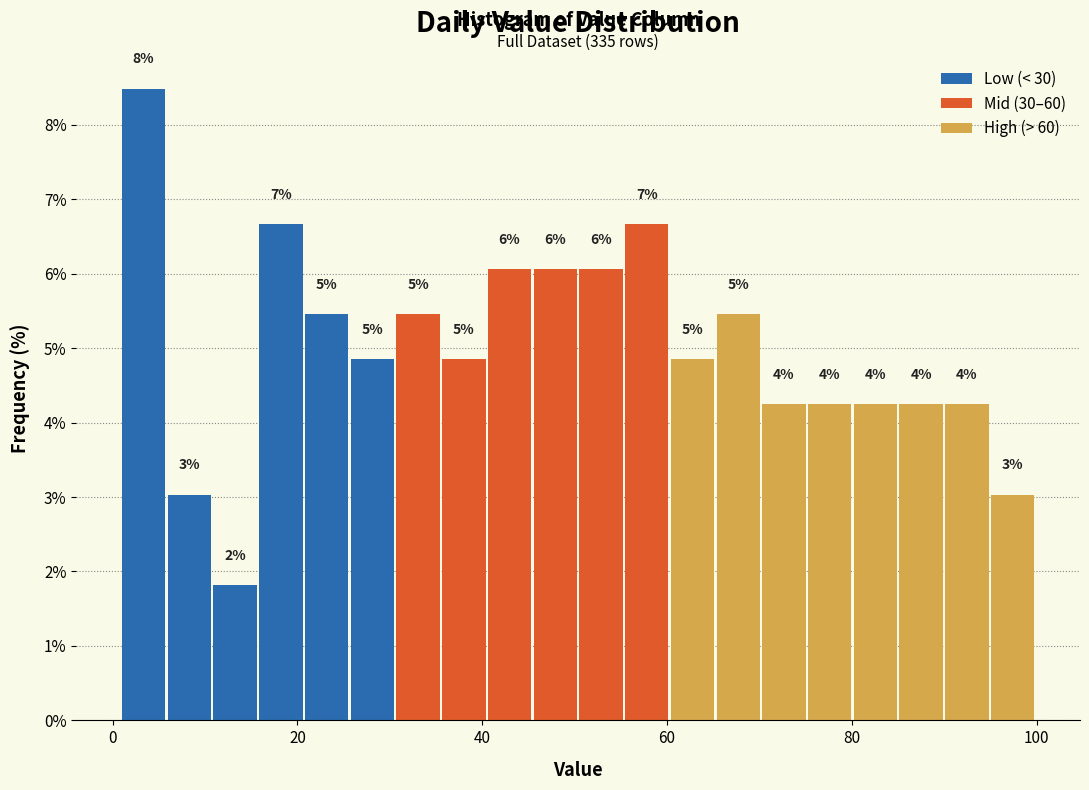

Read against the x-axis, roughly where is the centre of the tallest bar?

4